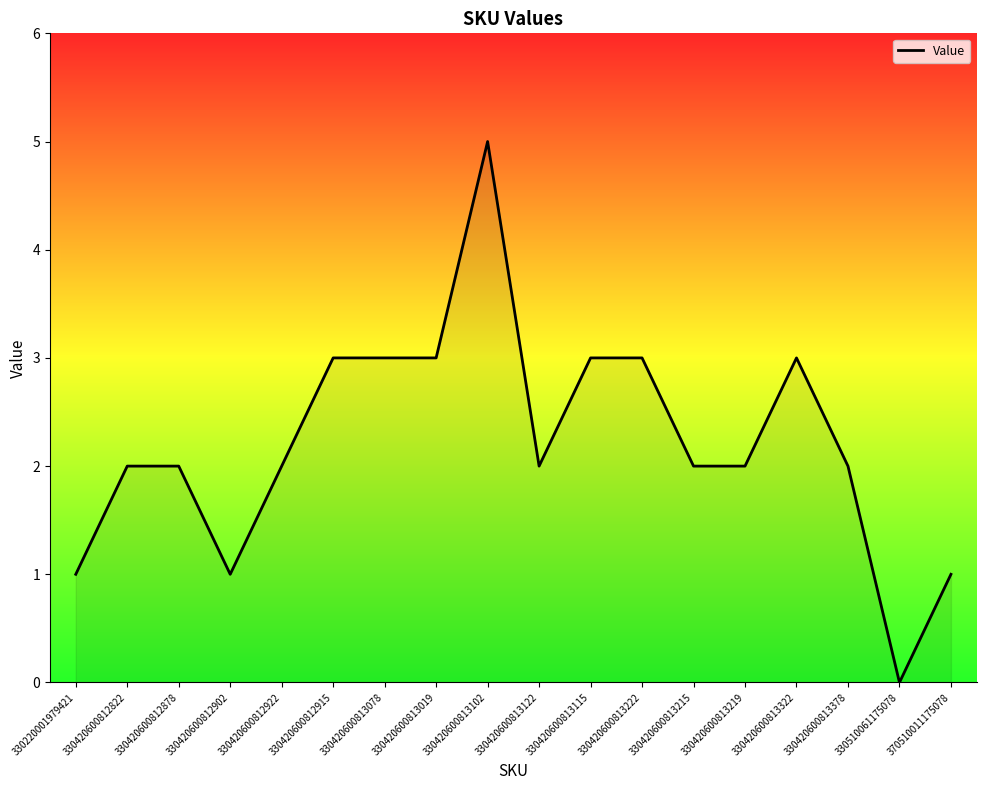

What position from the left is 330420600813078?

7